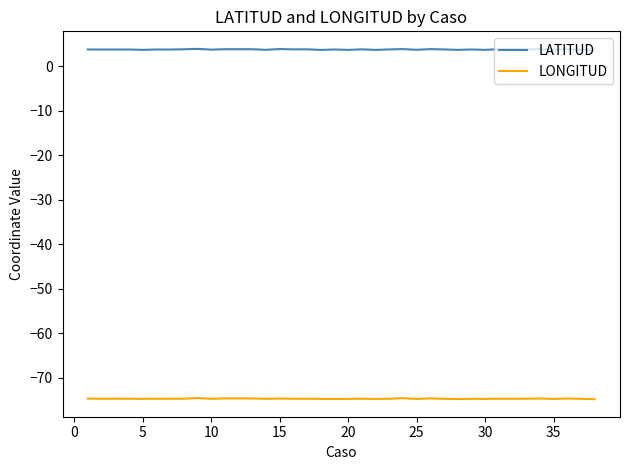

True or false: LONGITUD and LATITUD intersect in this chart.

False